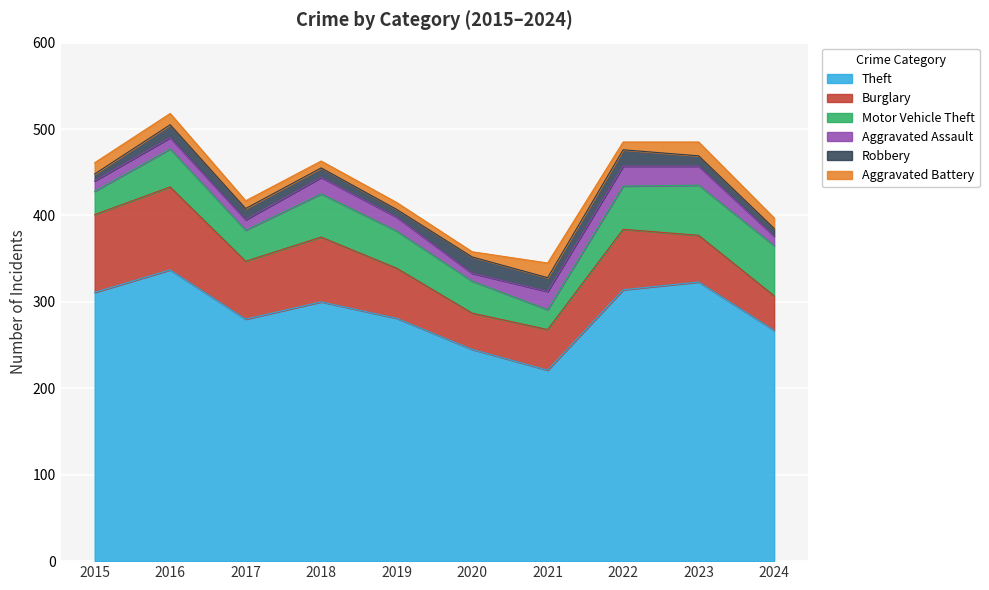

At 2018, list the series in order from smallest to largest.

Aggravated Battery, Robbery, Aggravated Assault, Motor Vehicle Theft, Burglary, Theft